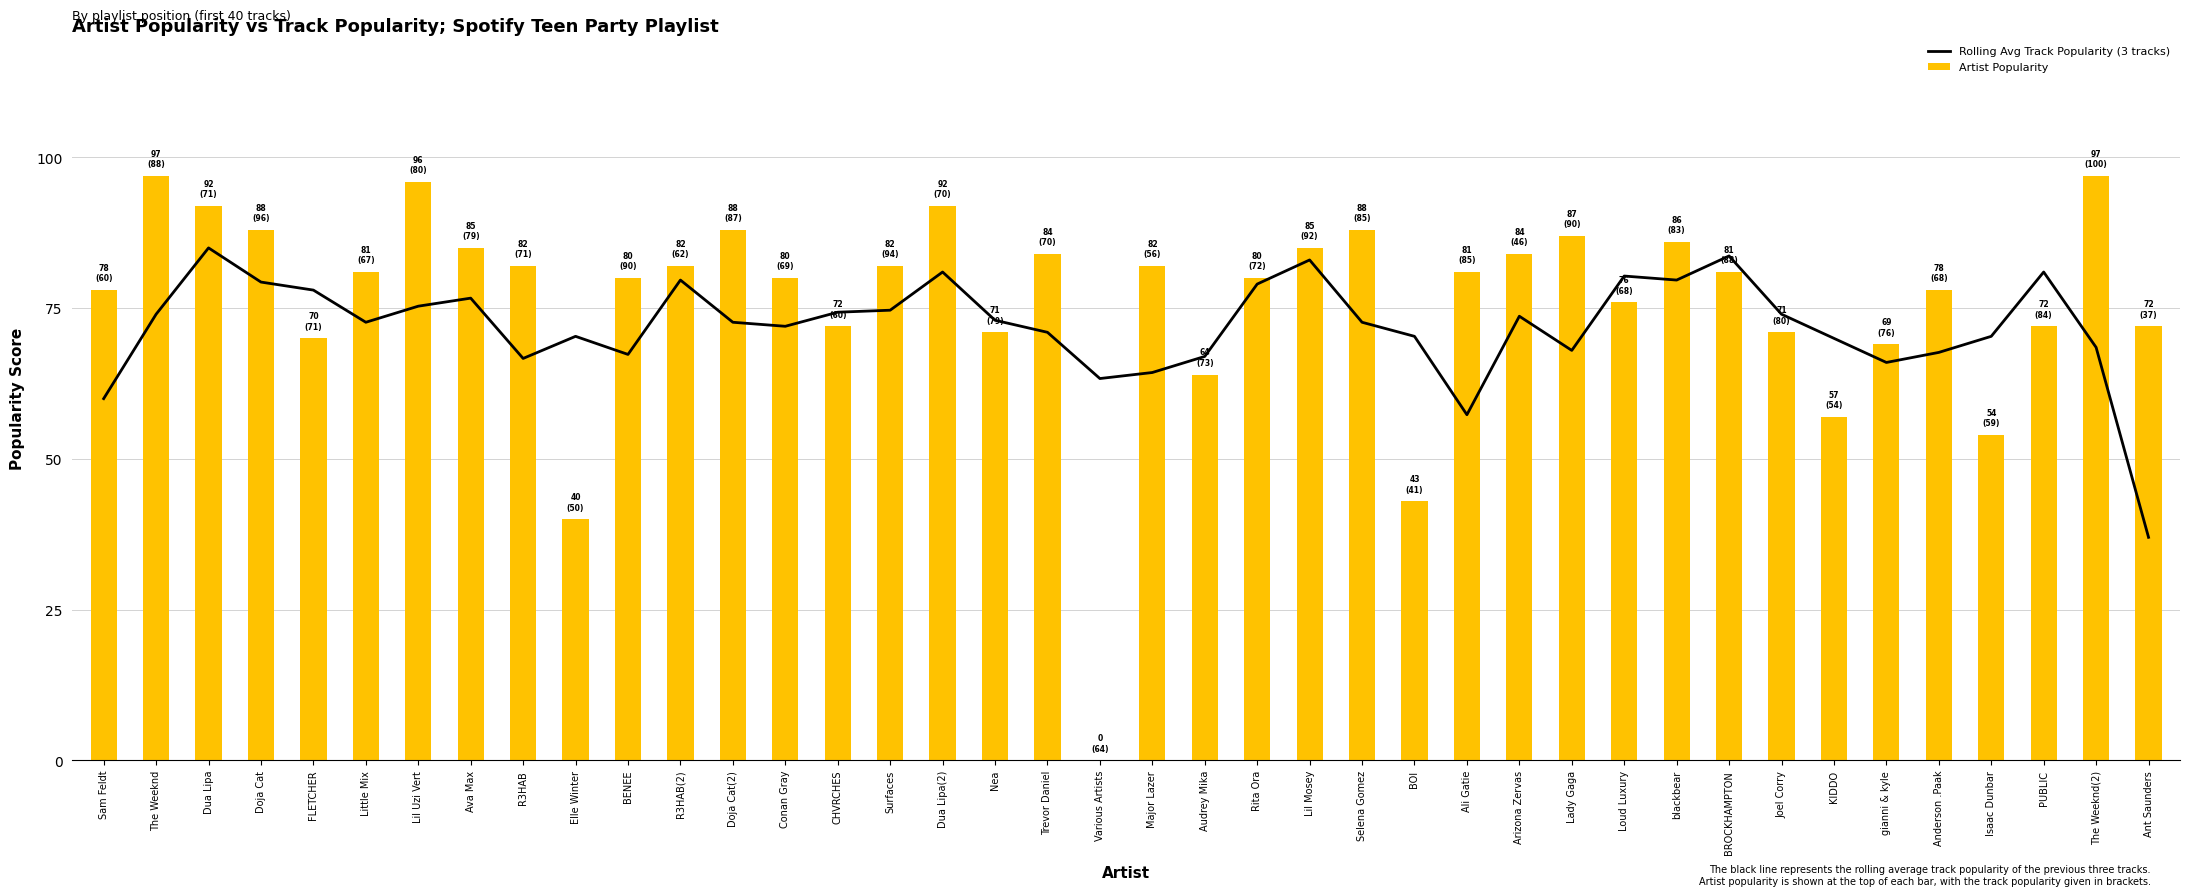

Is it true that Rolling Avg Track Popularity (3 tracks) equals 107.3 at Various Artists?

False